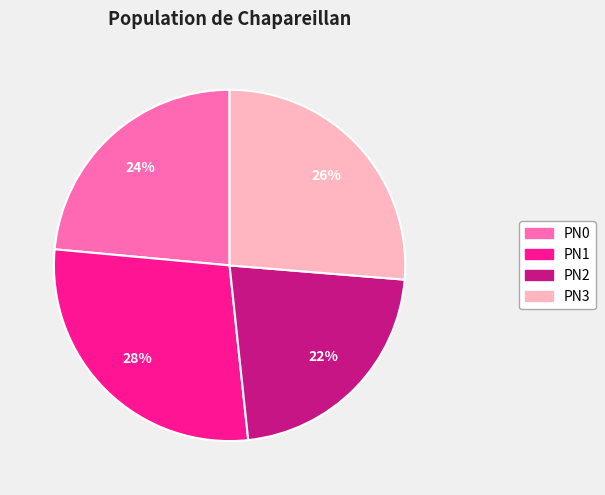

To the nearest percent, what portion does PN1 represent?

28%